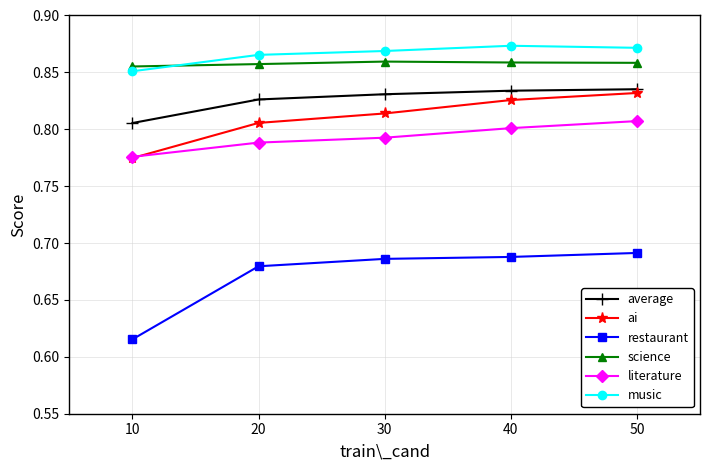

Where is literature nearest to the value 0?

10